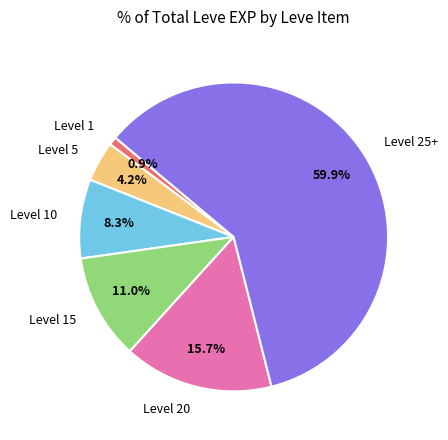

To the nearest percent, what is the difference between the largest and smallest slice percentages?

59%